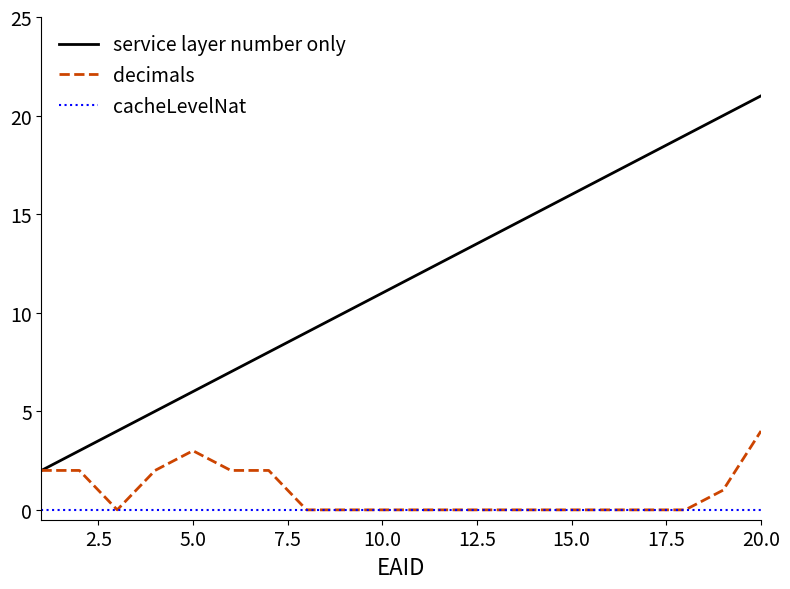

True or false: cacheLevelNat and service layer number only intersect in this chart.

False